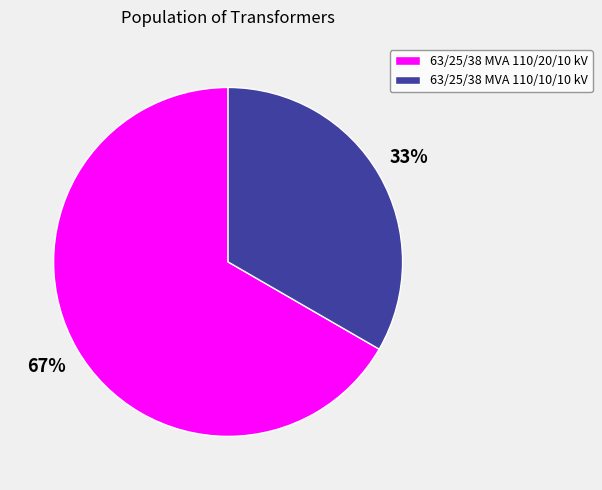

Rank the categories by value from lowest to highest.

63/25/38 MVA 110/10/10 kV, 63/25/38 MVA 110/20/10 kV